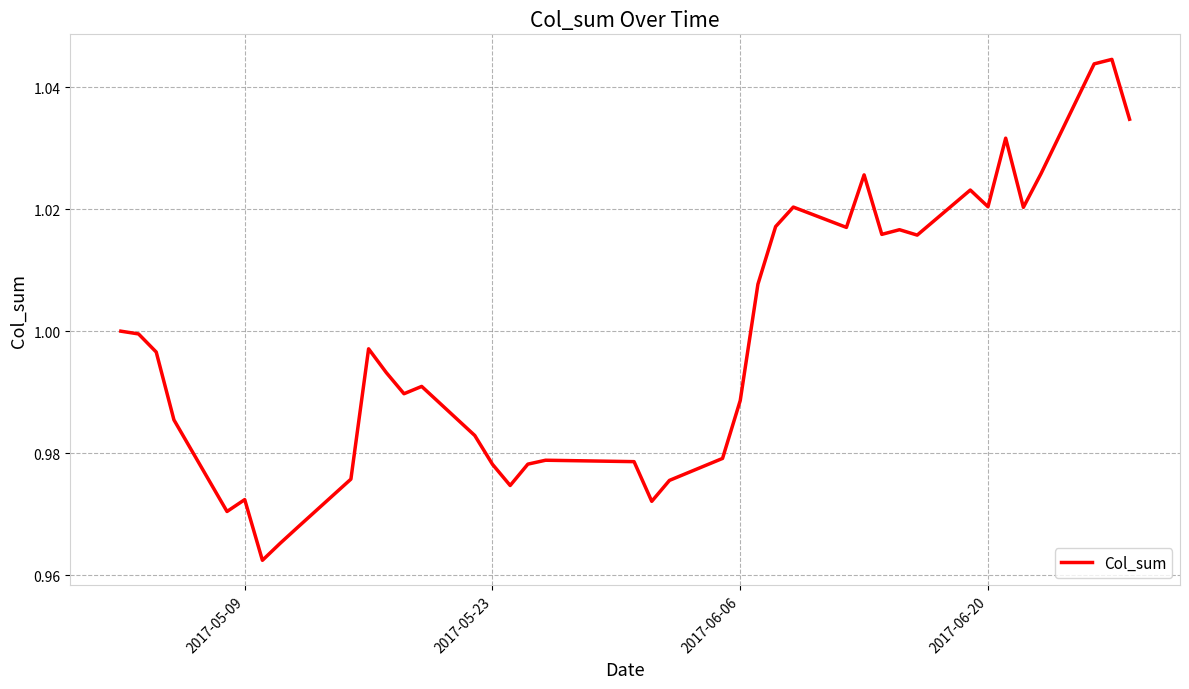

Does the chart have visible grid lines?

Yes